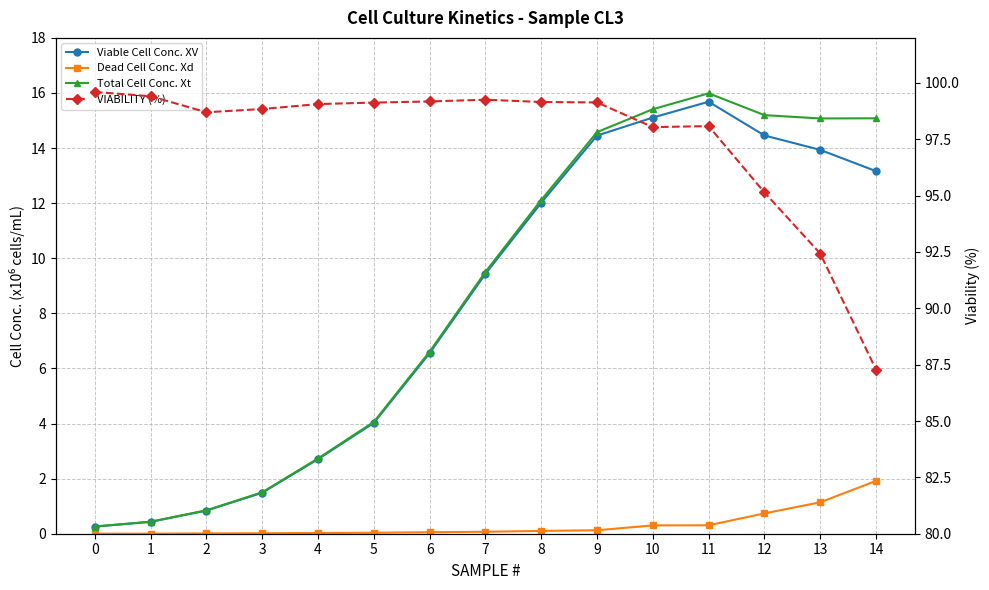

What is the sum of the Dead Cell Conc. Xd values at 13 and 1?

1.1